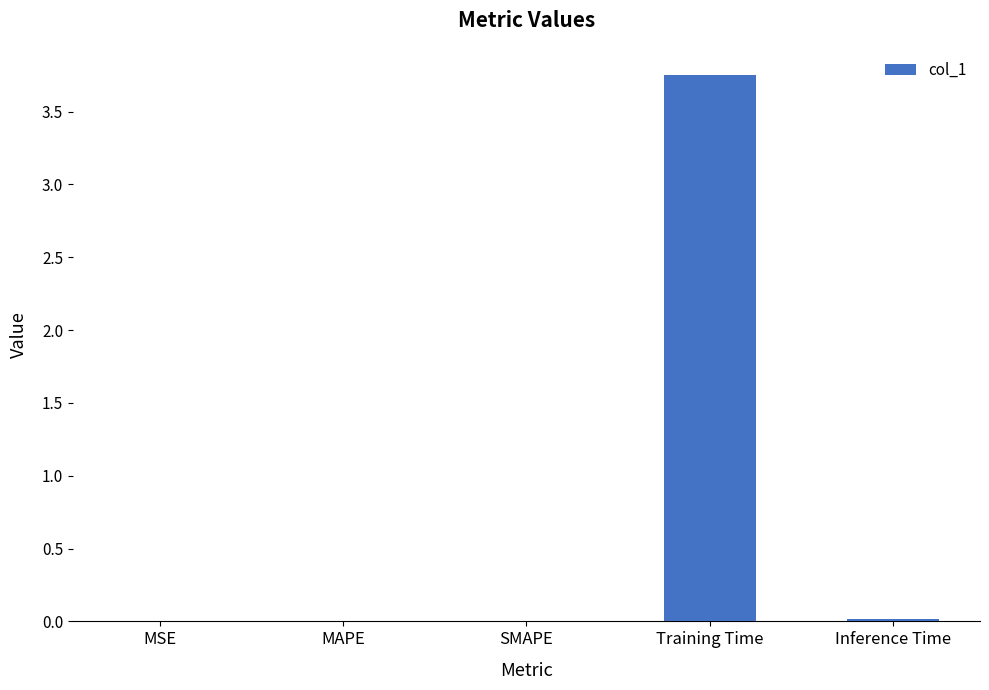

Is it true that the value at Training Time is 6.3?

False